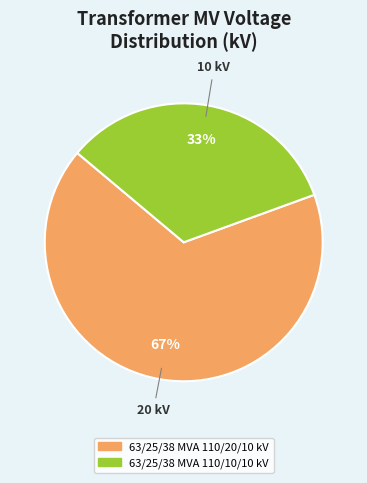

Which has a higher value, 63/25/38 MVA 110/10/10 kV or 63/25/38 MVA 110/20/10 kV?

63/25/38 MVA 110/20/10 kV